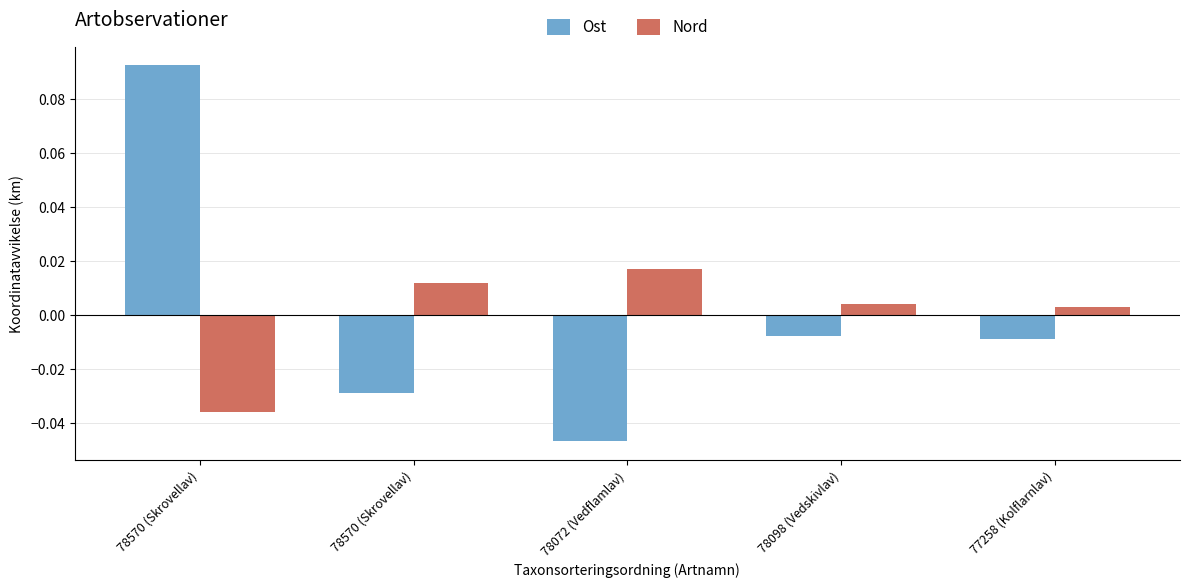

Which category has the lowest value in the Nord series?

78570 (Skrovellav)